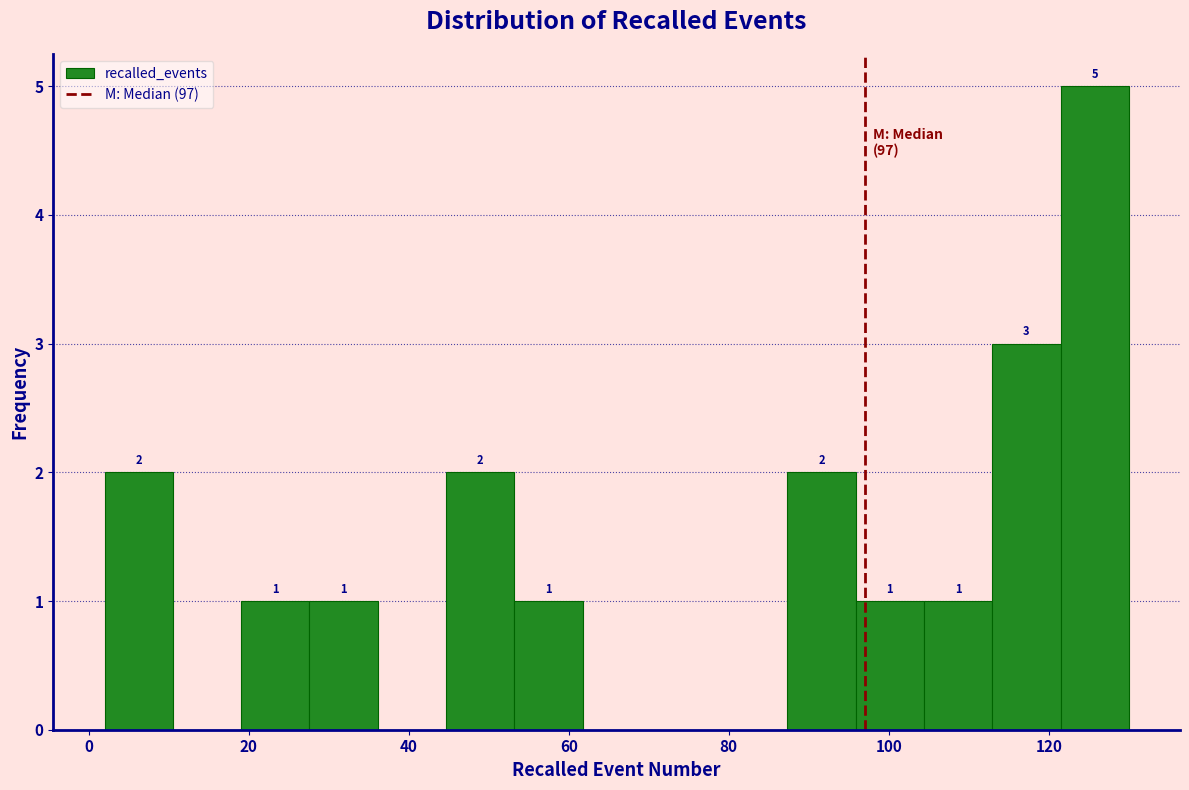

Which range on the x-axis has the tallest bar?

122 to 130